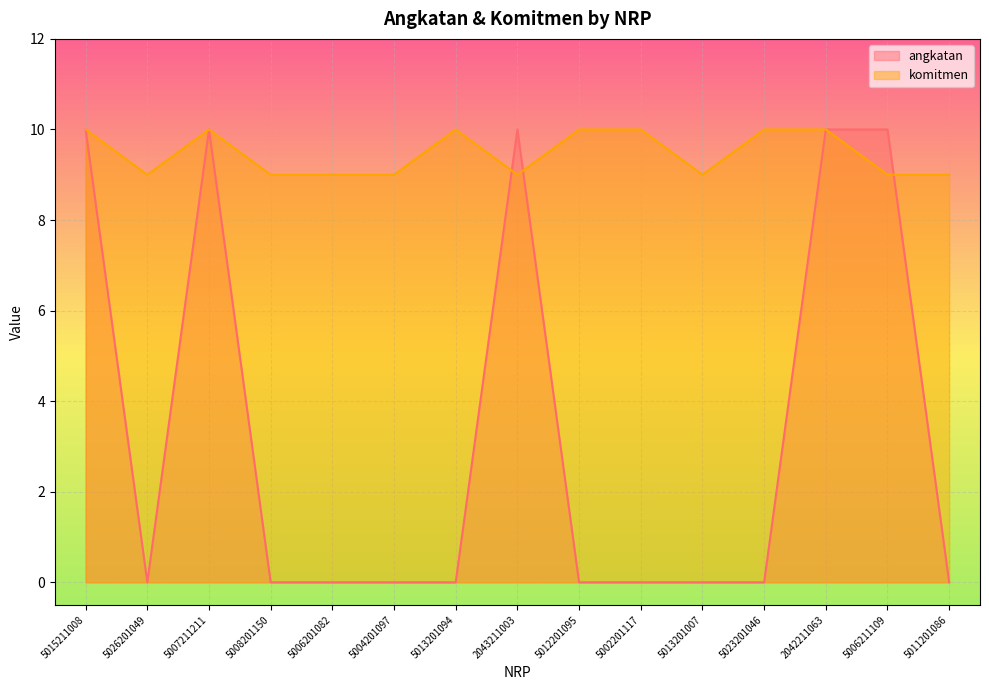

Which series has the widest spread of values?

angkatan